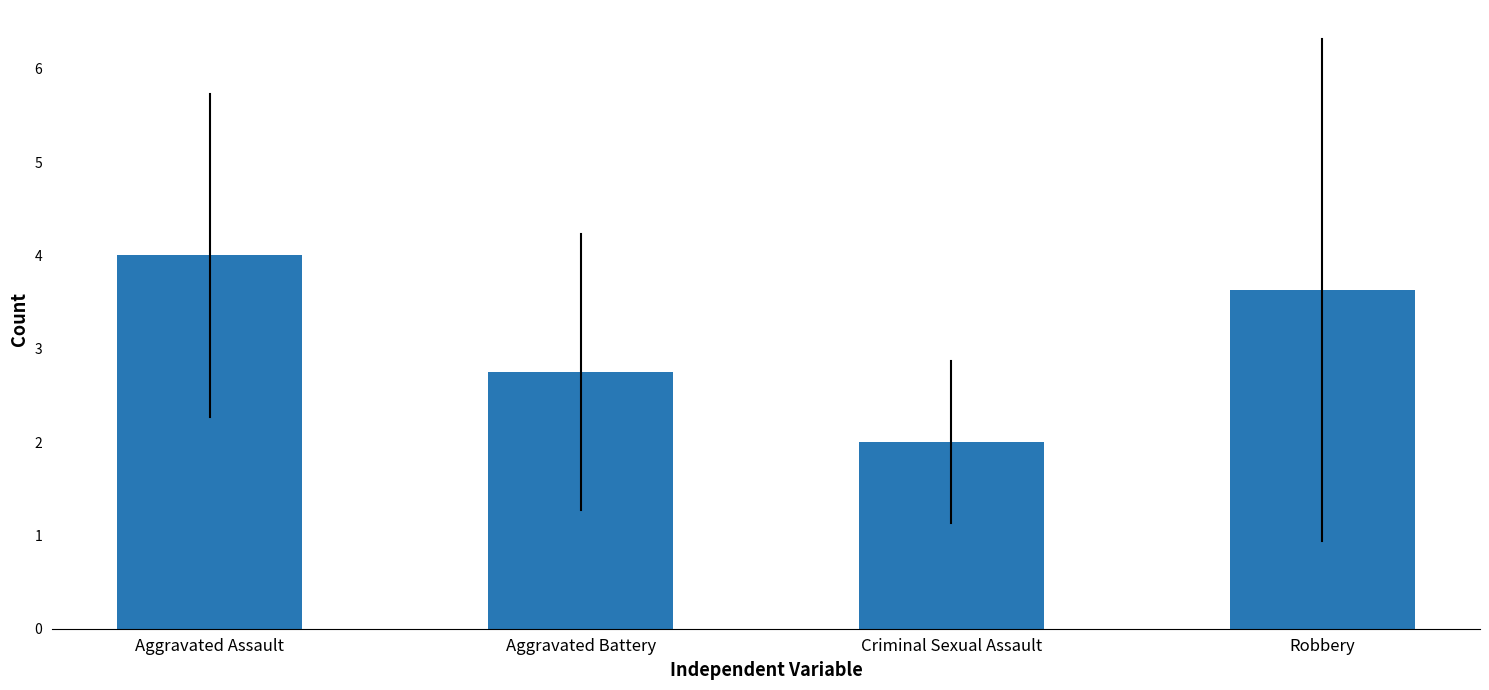

At which category does the chart reach its minimum across all series?

Criminal Sexual Assault